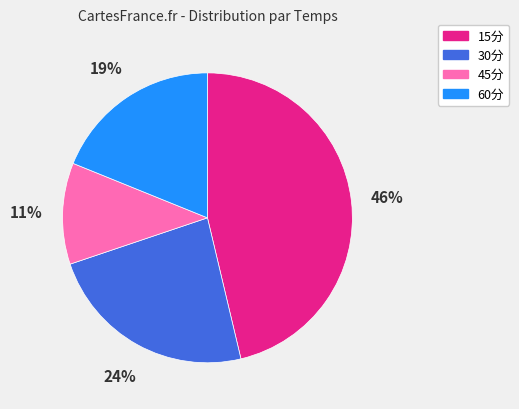

Is it true that 15分 is 39% of the pie?

False